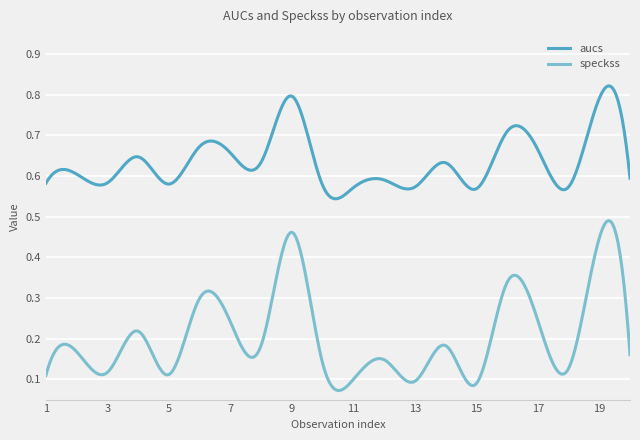

True or false: speckss and aucs intersect in this chart.

False